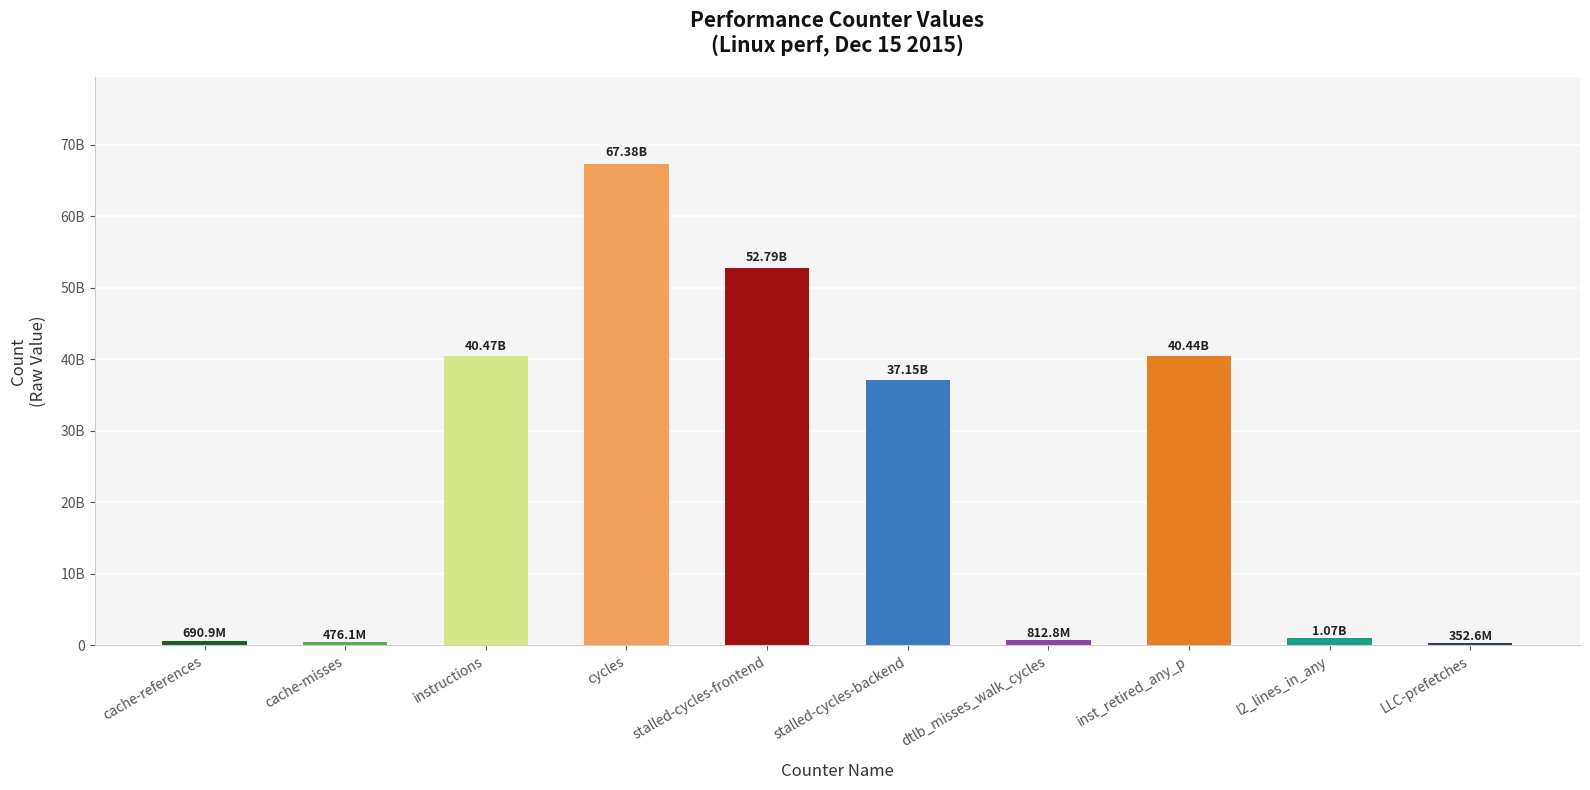

The chart shows a value of 647923253 at l2_lines_in_any. True or false?

False